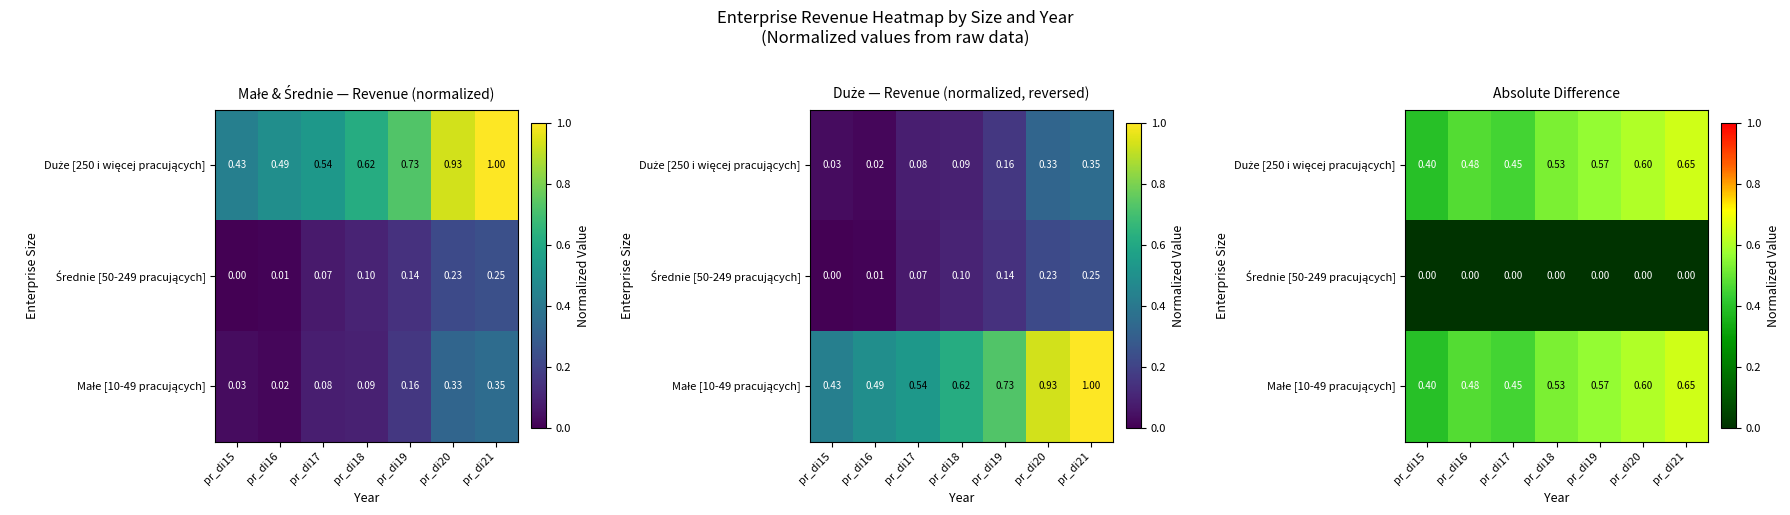

How many data points does each series have?

7